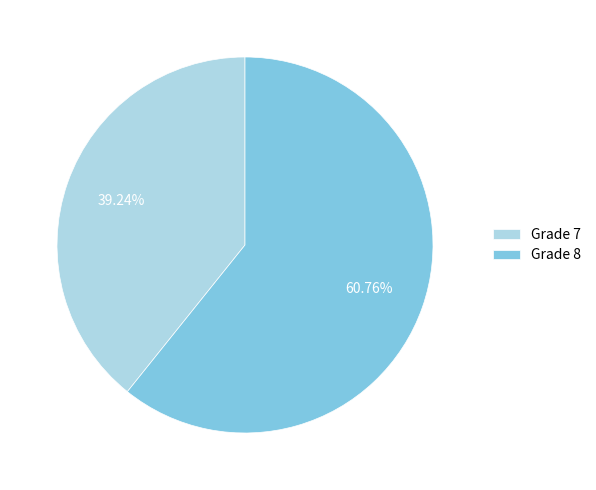

Count the number of slices in the pie.

2